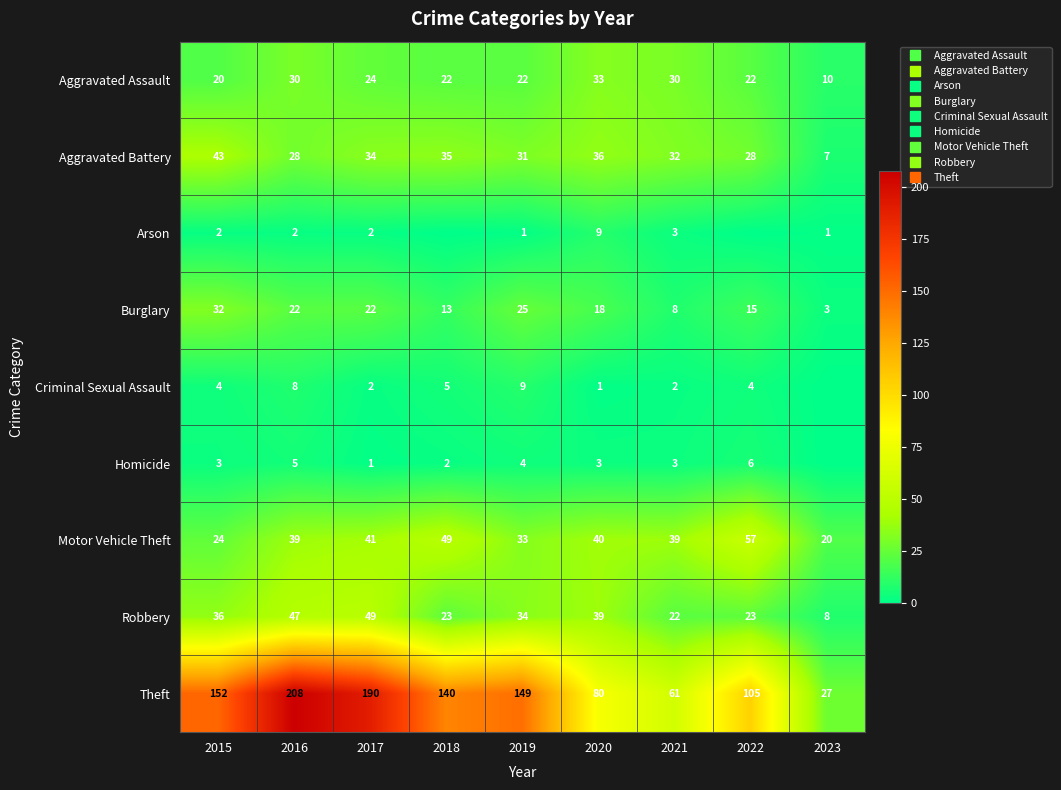

At which category does the chart reach its peak across all series?

2016